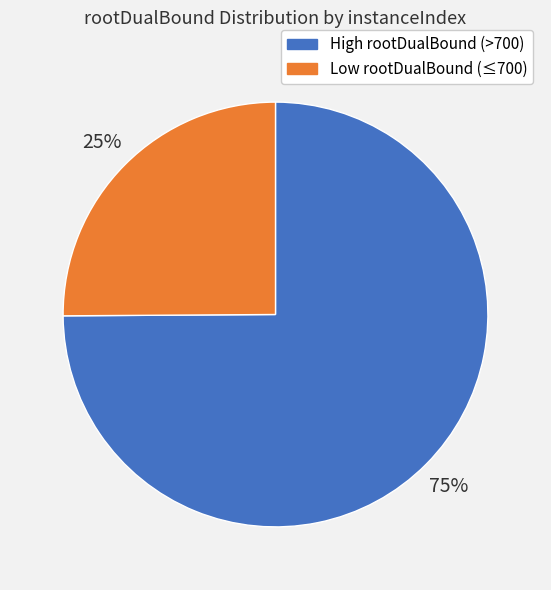

To the nearest percent, what is the difference between the largest and smallest slice percentages?

50%